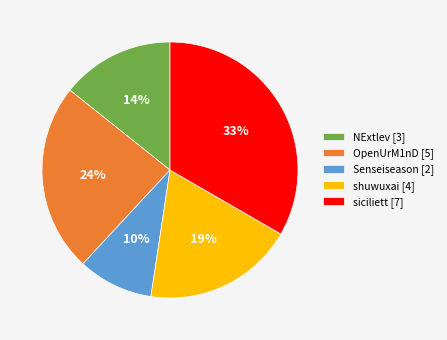

To the nearest percent, what is the average slice percentage?

20%